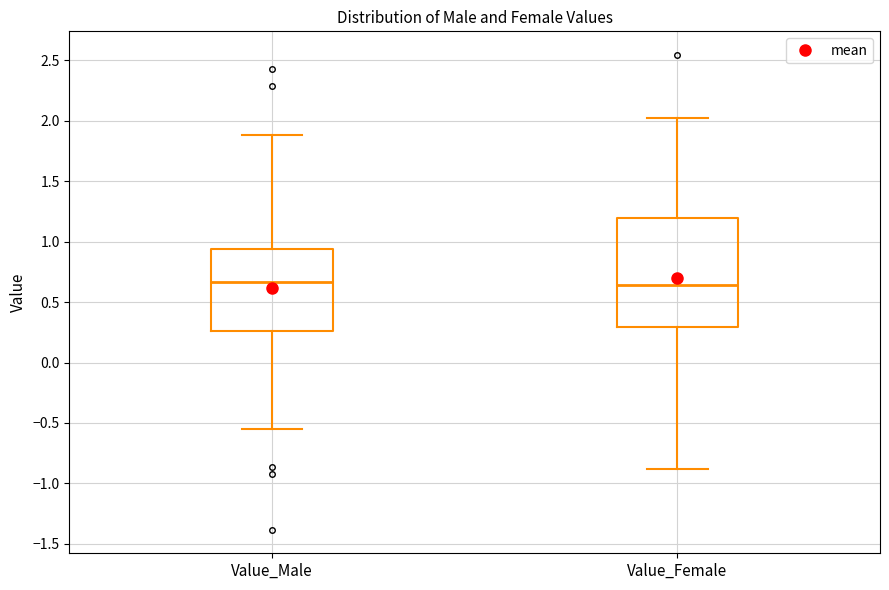

Comparing the boxes themselves (not the whiskers), which one is the tallest?

Value_Female